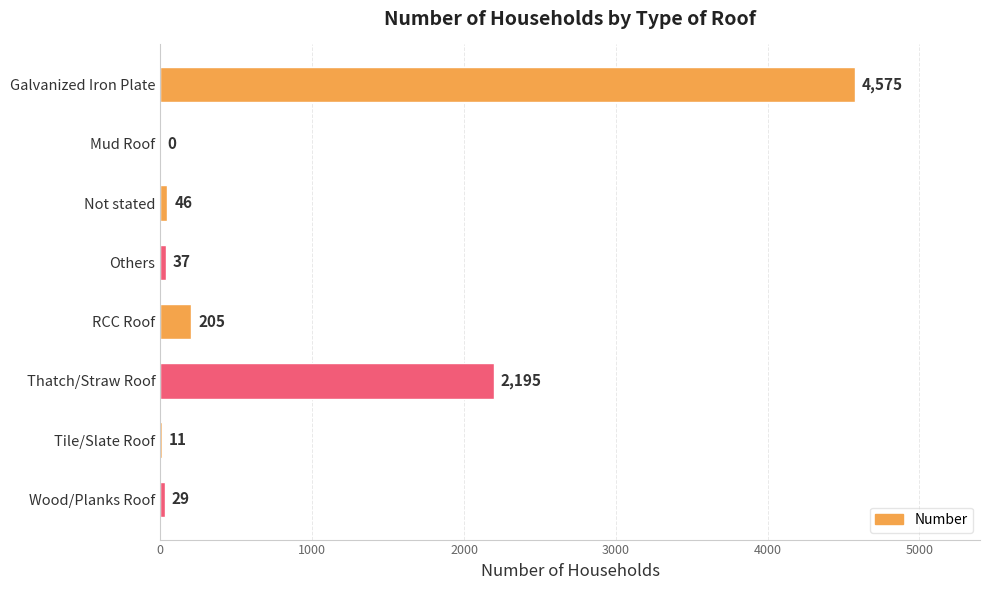

What is the maximum value shown in the chart?

4575